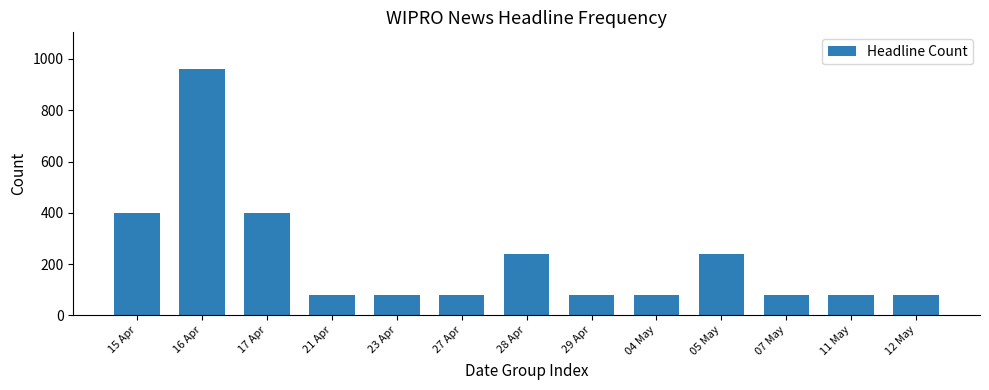

What is the label of the 11th bar from the right?

17 Apr